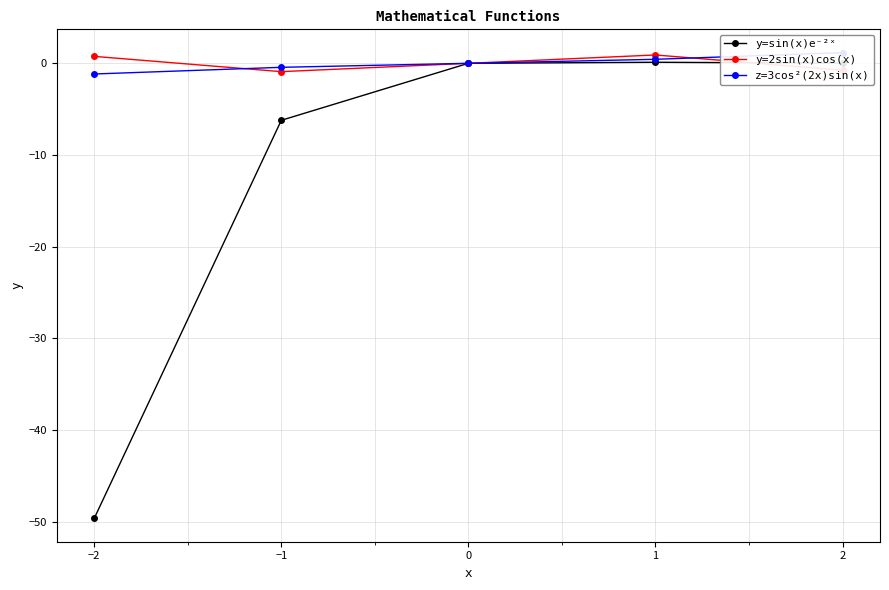

True or false: y=2sin(x)cos(x) has more than 0 interior local peaks.

True